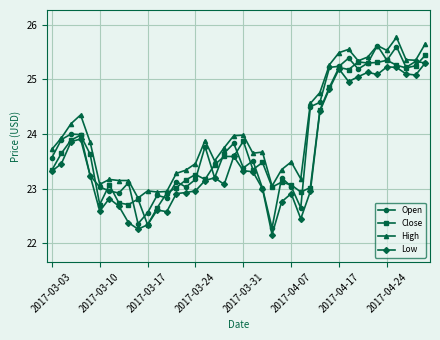

Count the number of data series in this chart.

4